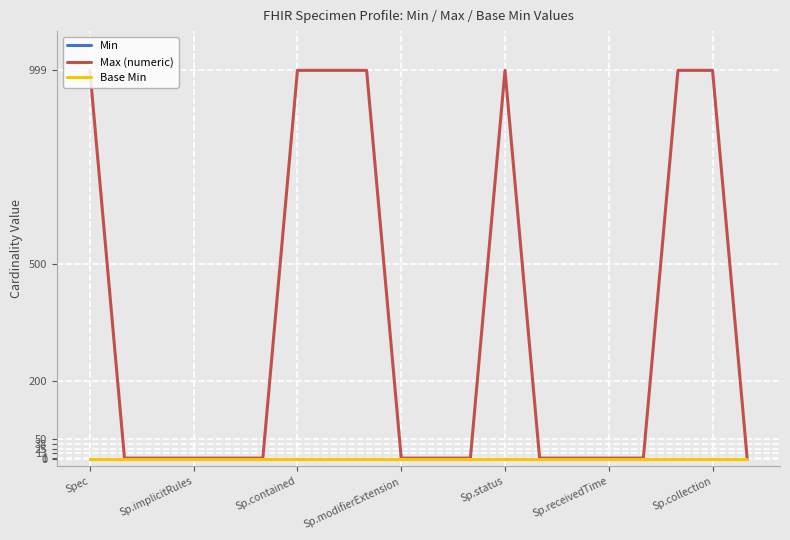

Which label corresponds to the smallest value in the chart?

Spec